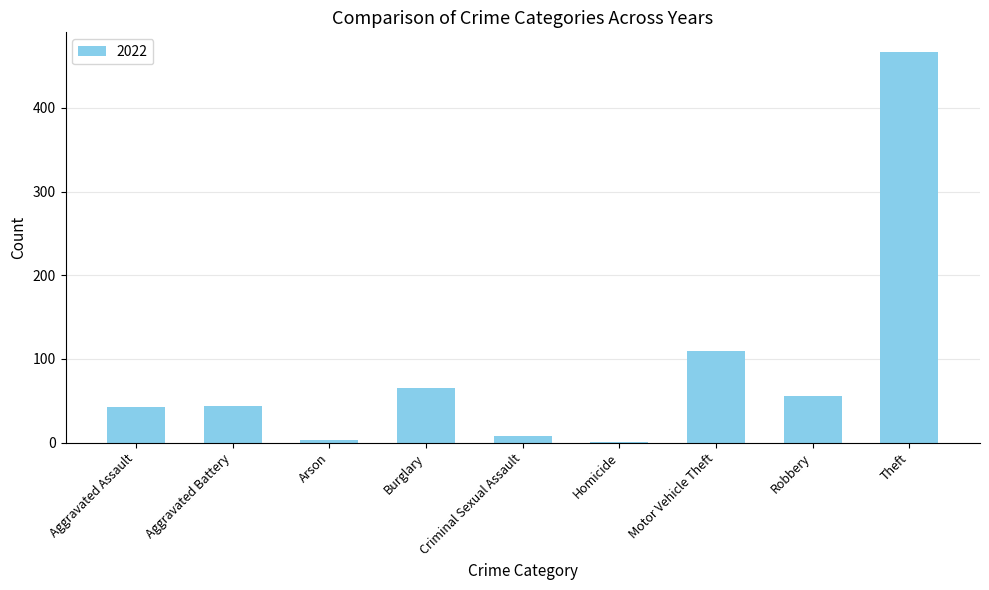

What is the change in value from Aggravated Battery to Robbery?

+12